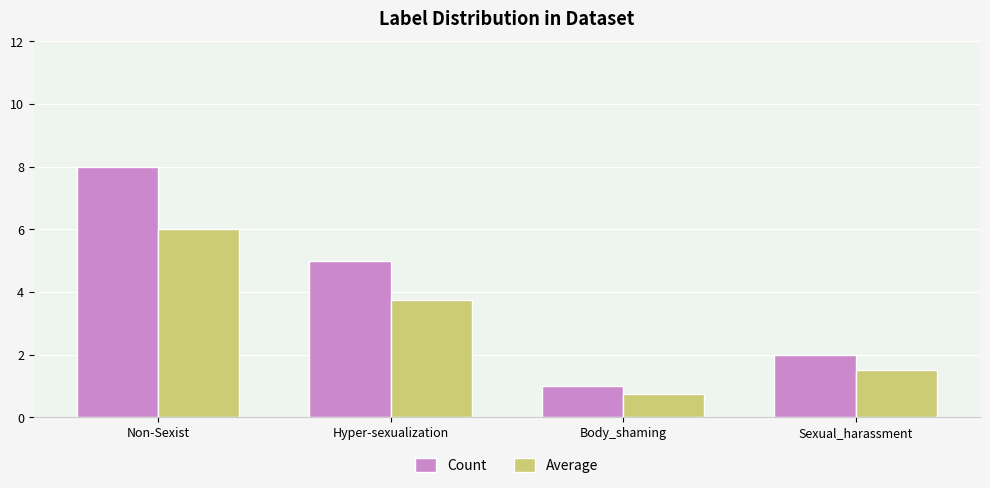

What is the highest value of the Count series?

8.0